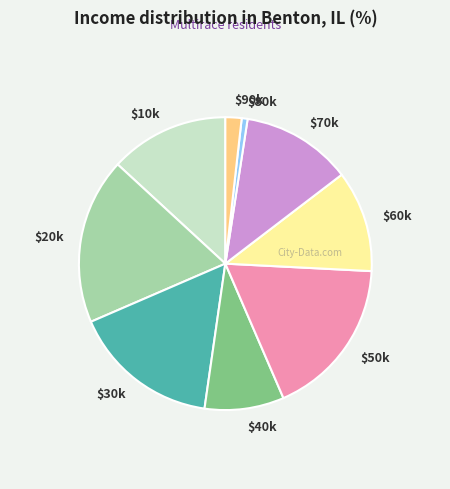

Is $20k the majority of the pie?

No